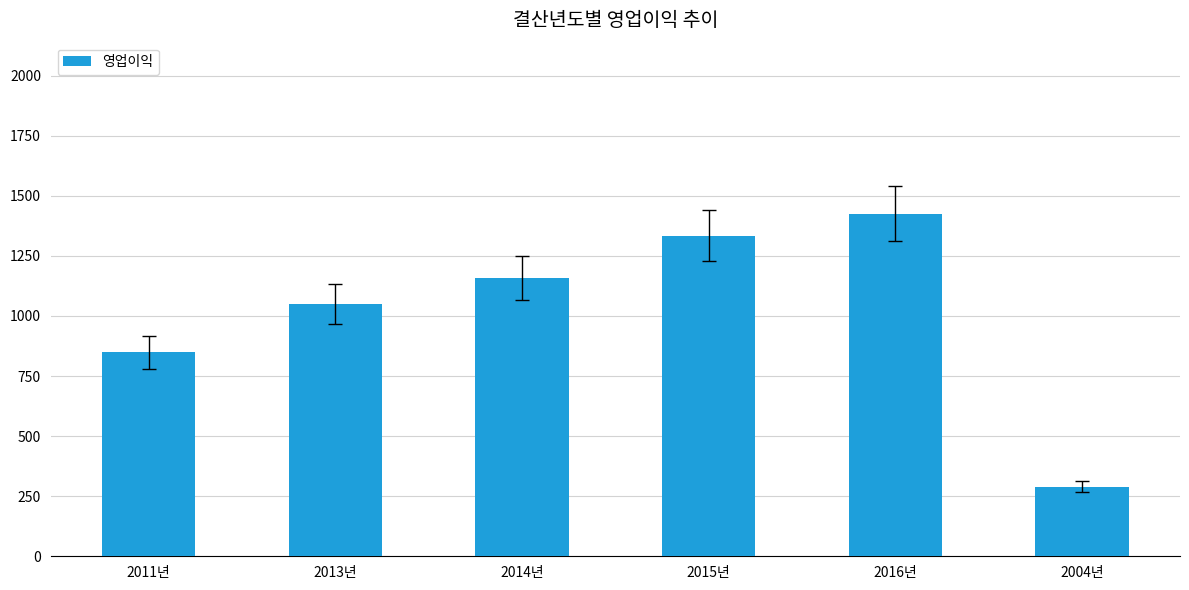

Between 2016년 and 2011년, which is larger?

2016년